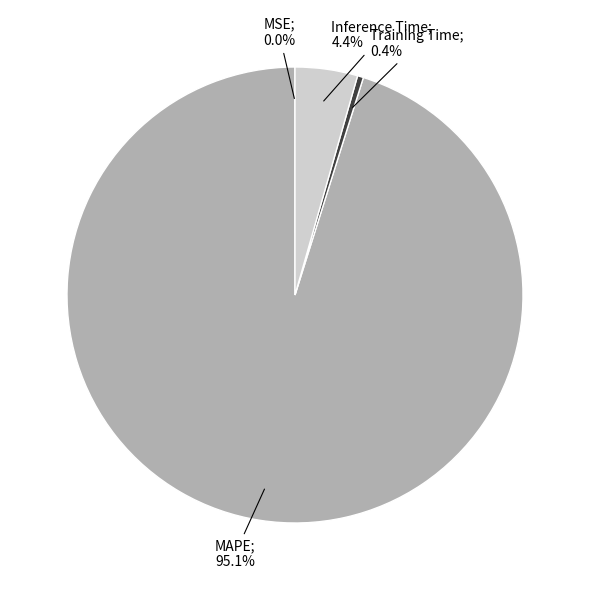

Does any single category account for the majority?

Yes